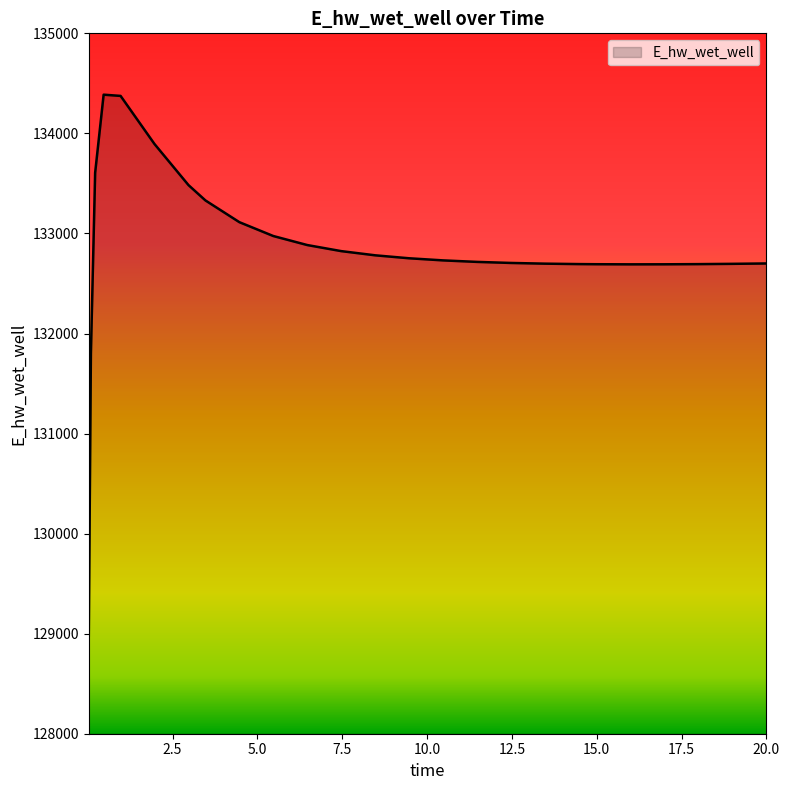

How many distinct data groups are displayed?

1